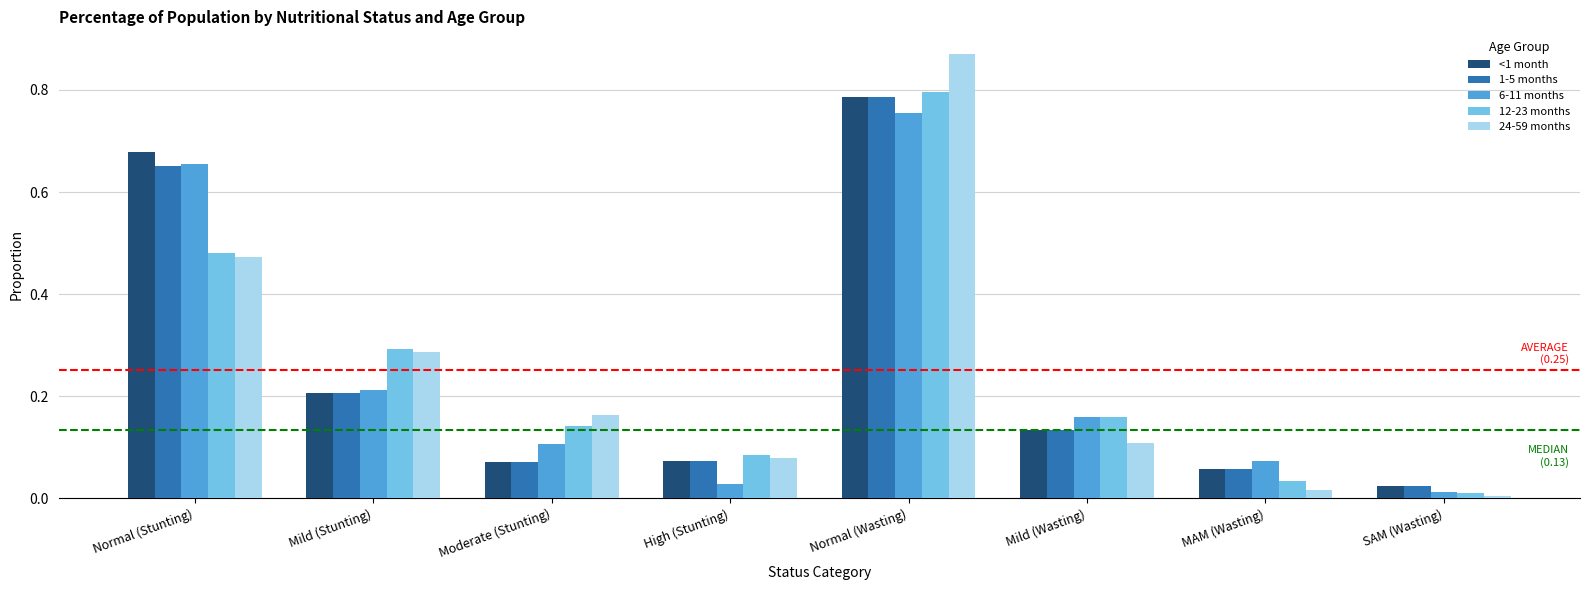

At how many categories does at least one series exceed 0?

8